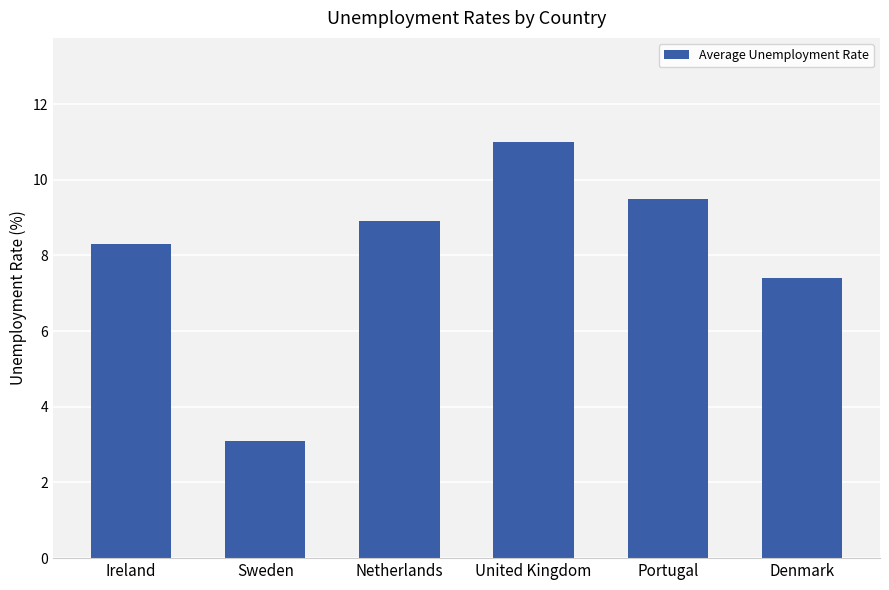

What is the label of the 5th bar from the left?

Portugal